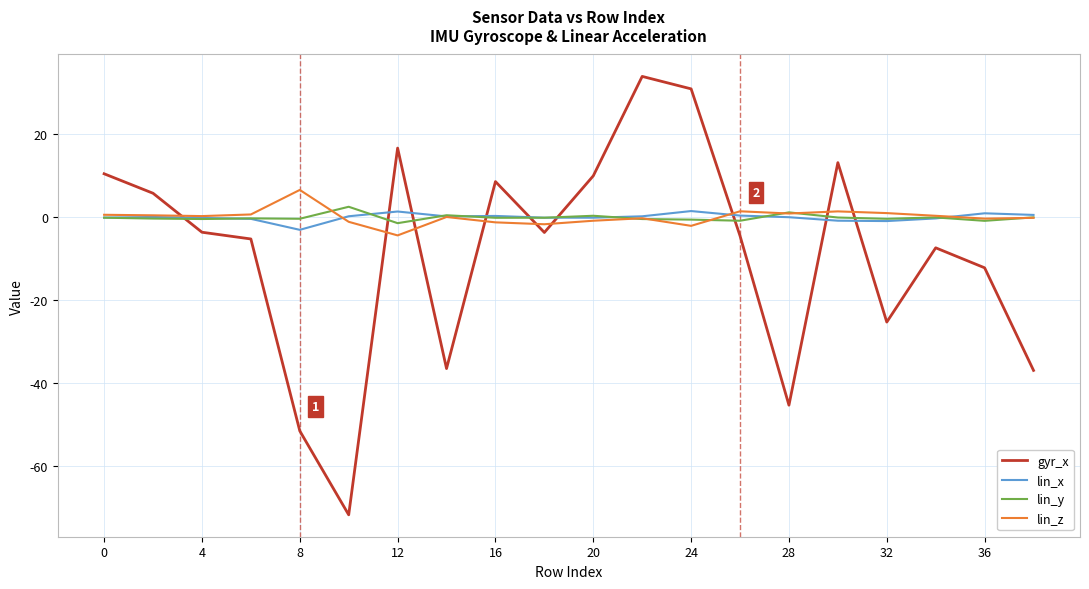

What is the difference between the maximum and minimum values in the lin_x series?

4.5